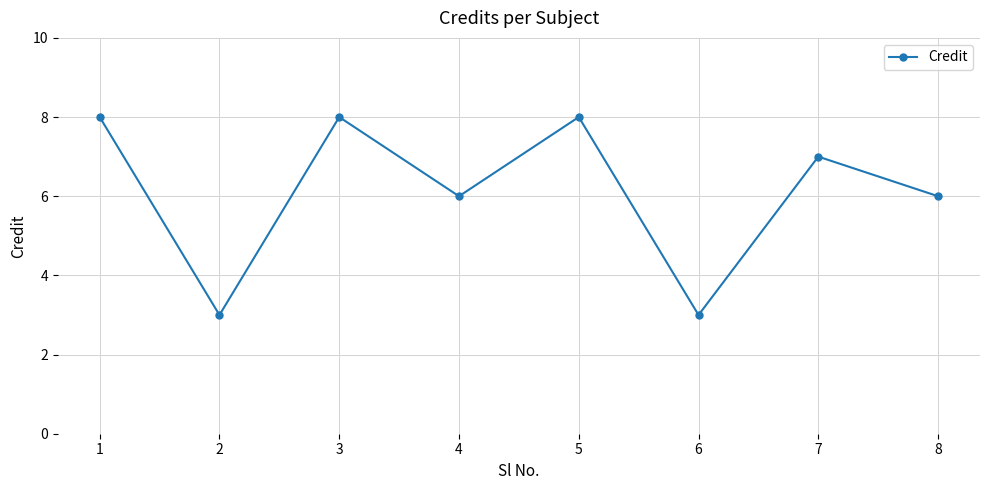

How many points are lower than both their immediate neighbors (excluding endpoints)?

3